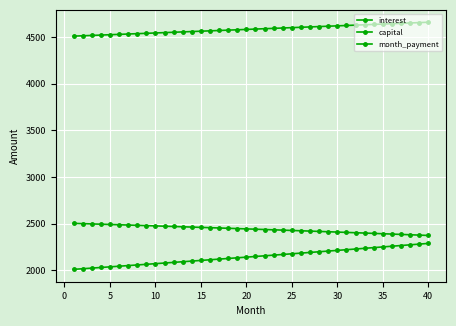

What is the value of the capital point at the 9th from the left?

2062.9